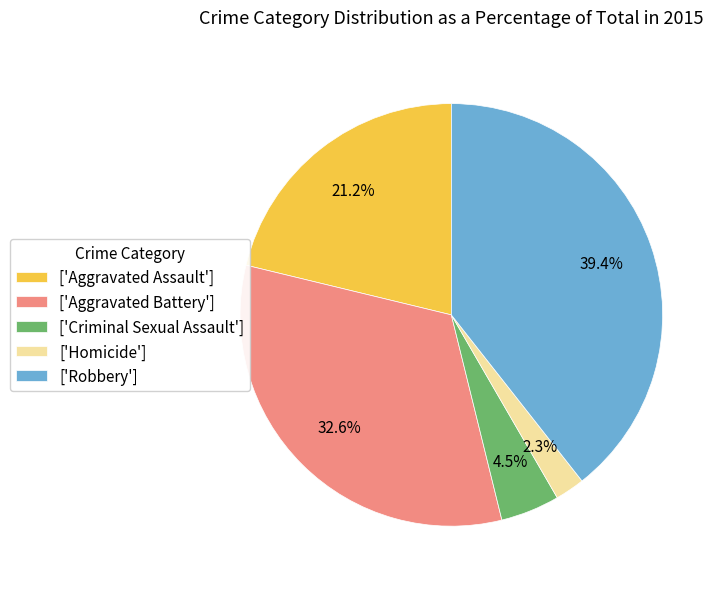

Is there any slice that represents more than half of the pie?

No